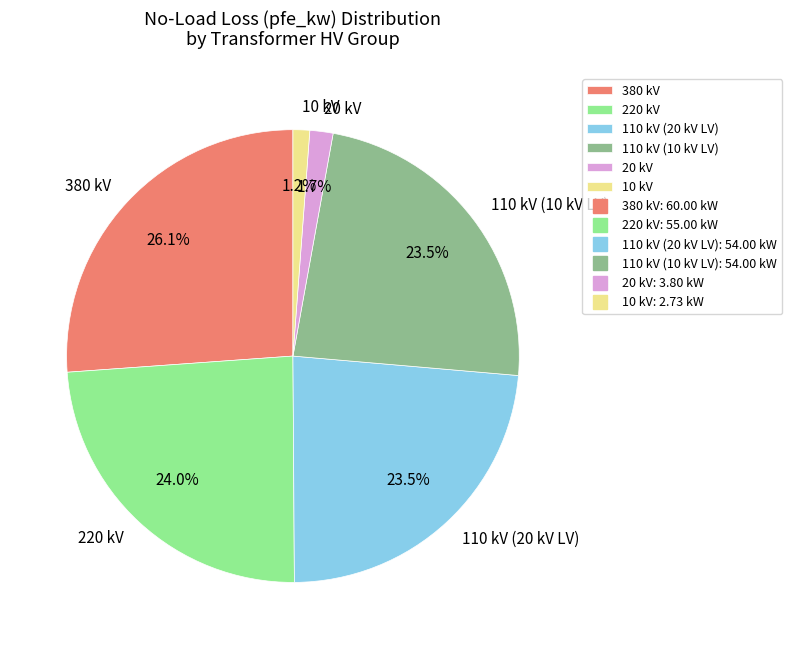

How many segments does this pie chart have?

6